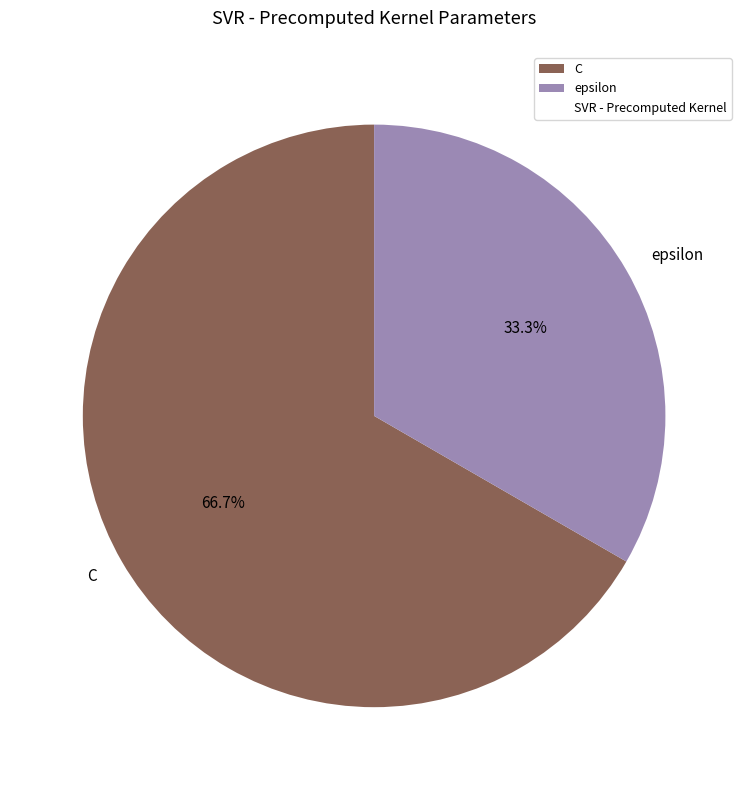

To the nearest percent, what is the average slice percentage?

50%